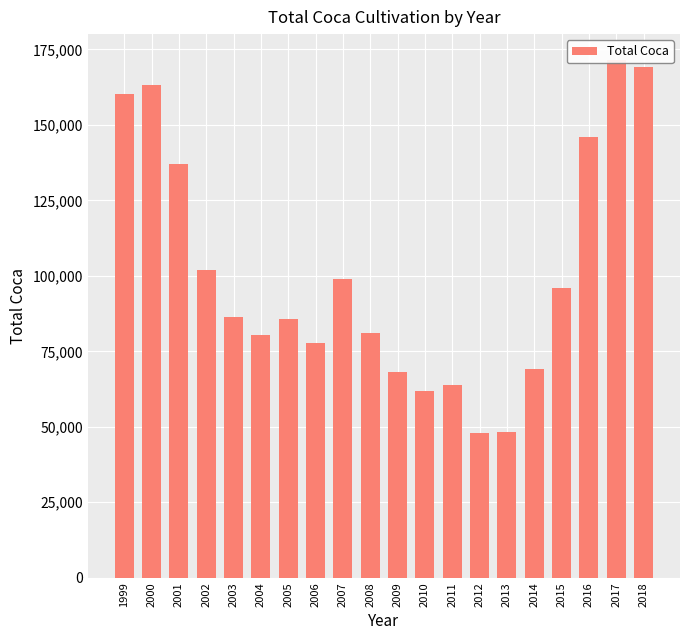

True or false: the data shows 51465.0 at 2016.

False